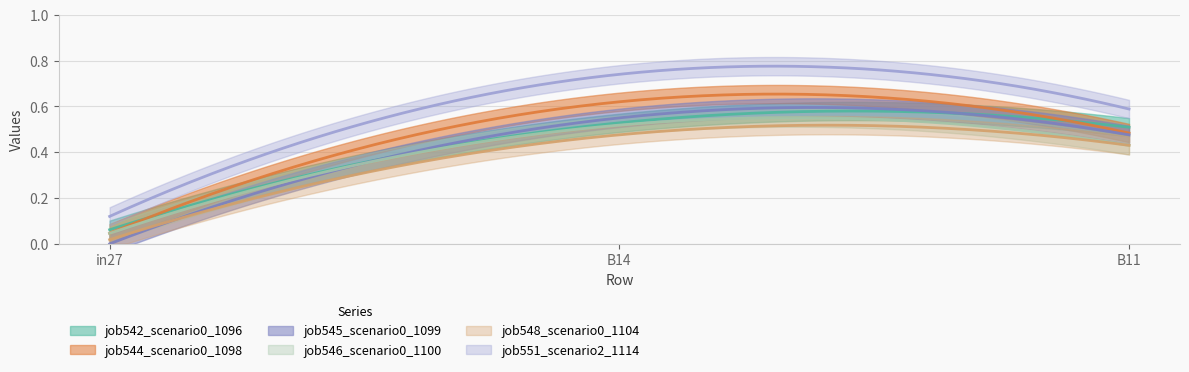

What is the sum of the job545_scenario0_1099 values at B11 and B14?

1.0